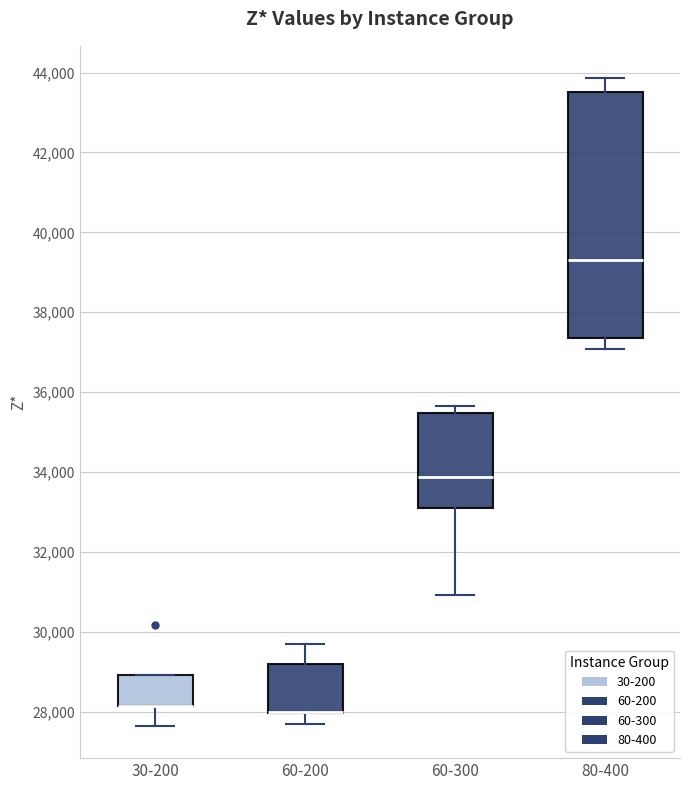

Reading left to right, transcribe this box plot: for each box, give where its median line is, the range the box spans, and where its two whiskers end, as read against the y-axis. The values are not printed on the chart, so give them approximately, as read against the axis.

30-200: median 28200 (drawn on the box's lower edge), box 28200 to 29000, whiskers 27600 to 29000
60-200: median 28000 (drawn on the box's lower edge), box 28000 to 29200, whiskers 27600 to 29800
60-300: median 33800, box 33000 to 35400, whiskers 31000 to 35600
80-400: median 39400, box 37400 to 43600, whiskers 37000 to 43800